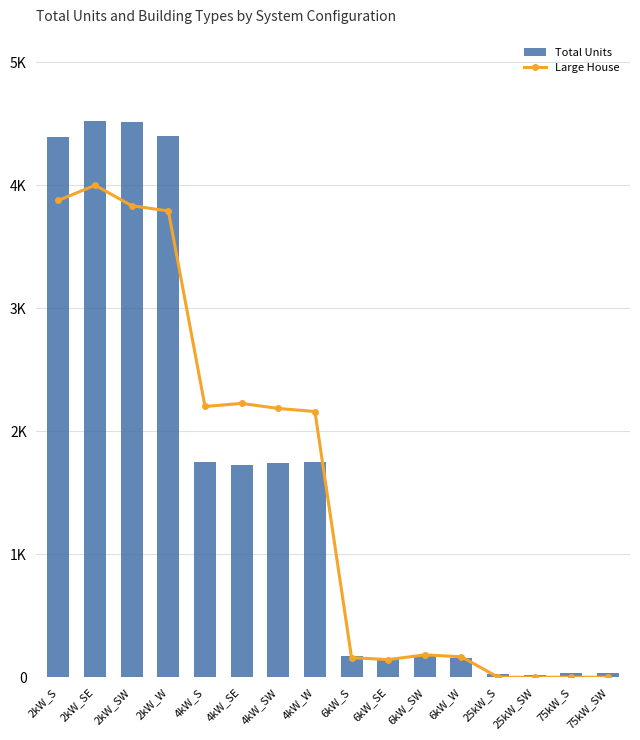

What is the maximum value for Total Units?

4521